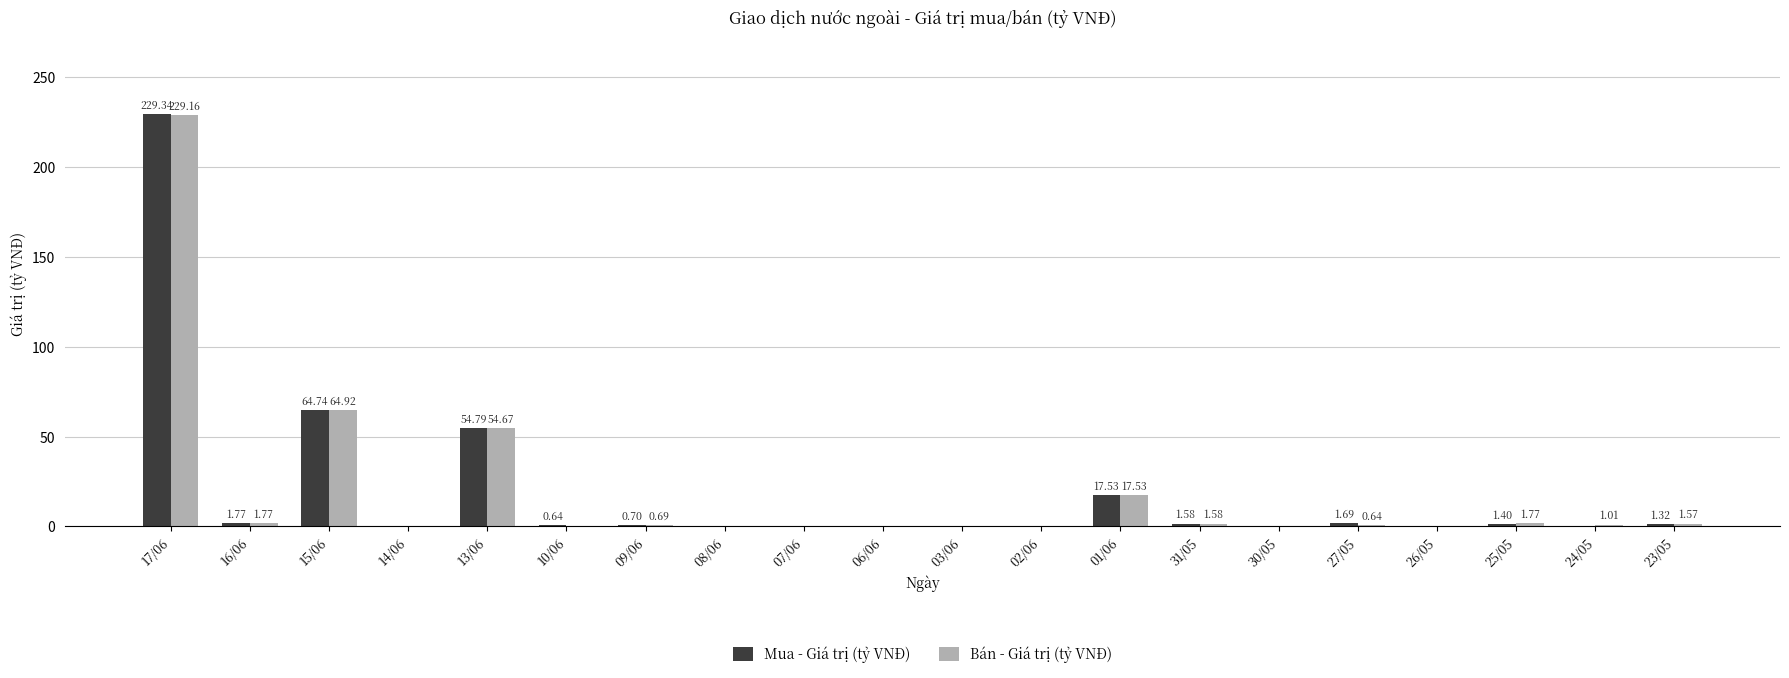

At which category is the sum across all series the highest?

17/06